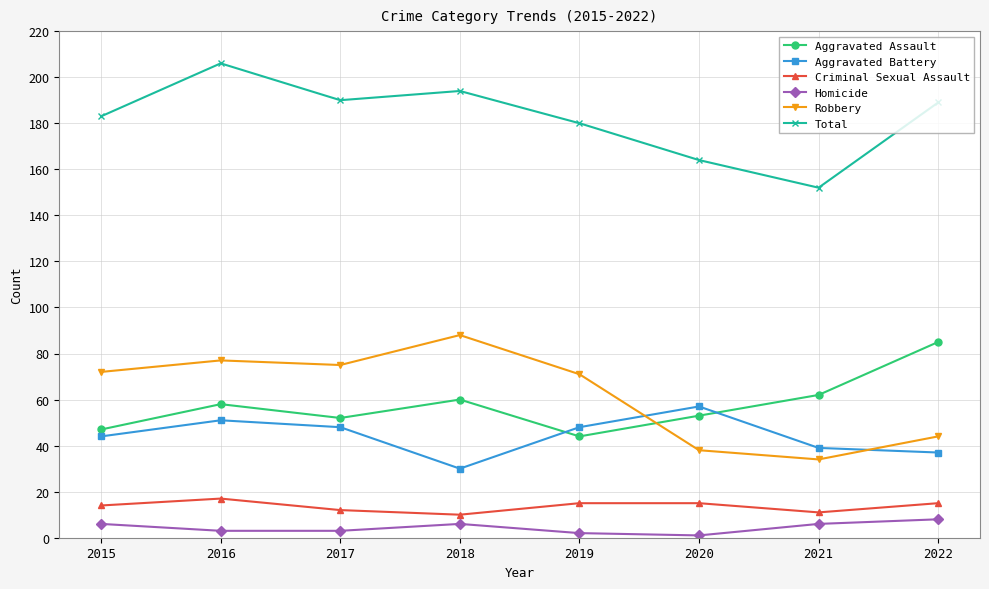

Reading left to right, extract all data points from this chart.

Aggravated Assault: 2015=47	2016=58	2017=52	2018=60	2019=44	2020=53	2021=62	2022=85
Aggravated Battery: 2015=44	2016=51	2017=48	2018=30	2019=48	2020=57	2021=39	2022=37
Criminal Sexual Assault: 2015=14	2016=17	2017=12	2018=10	2019=15	2020=15	2021=11	2022=15
Homicide: 2015=6	2016=3	2017=3	2018=6	2019=2	2020=1	2021=6	2022=8
Robbery: 2015=72	2016=77	2017=75	2018=88	2019=71	2020=38	2021=34	2022=44
Total: 2015=183	2016=206	2017=190	2018=194	2019=180	2020=164	2021=152	2022=189